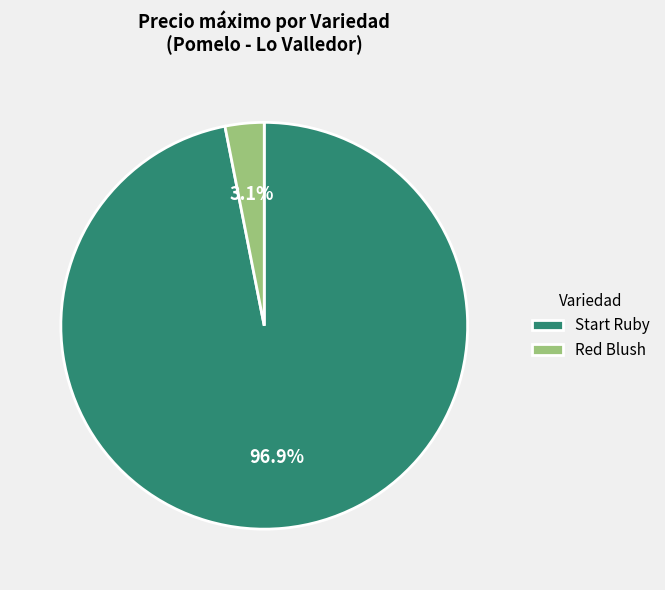

Approximately how many times larger is the value at Start Ruby compared to Red Blush?

31.3